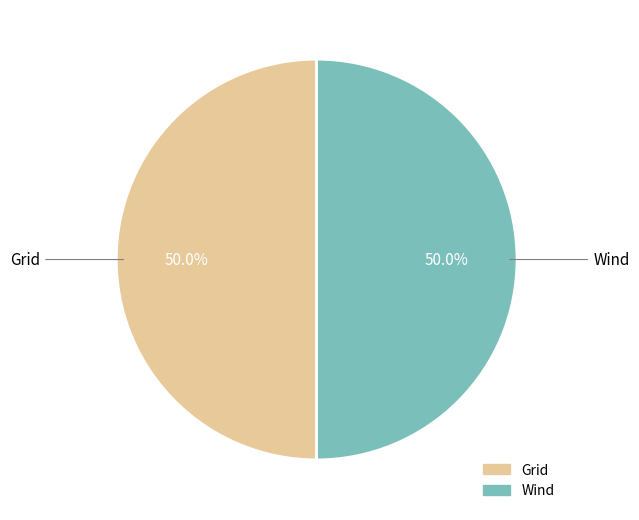

What is the ratio of the value at Wind to the value at Grid?

1.0